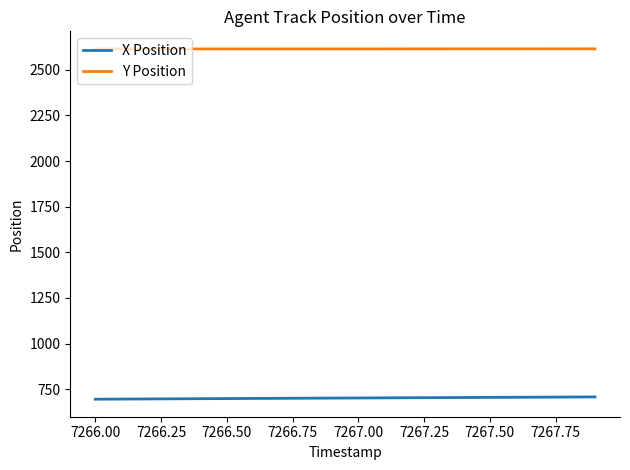

List the series in order of their overall mean, lowest first.

X Position, Y Position